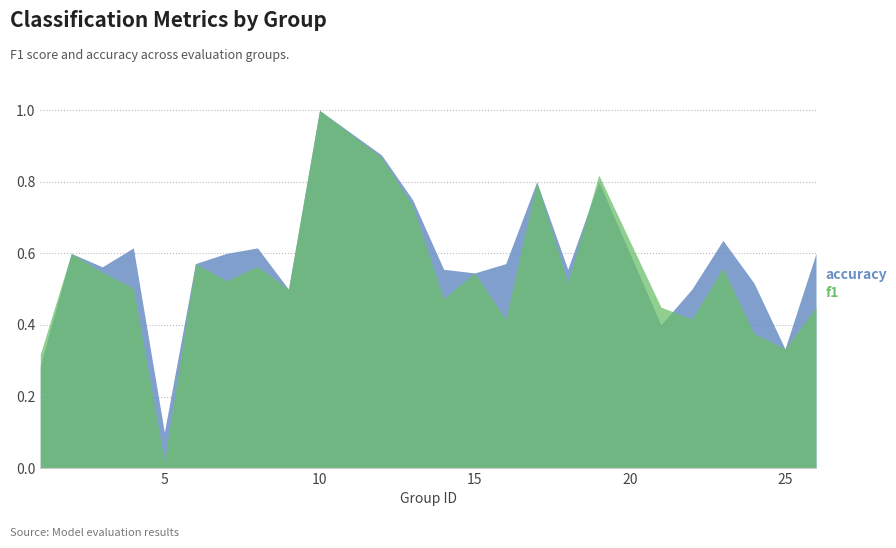

Between 3 and 22, which series saw the biggest shift?

f1